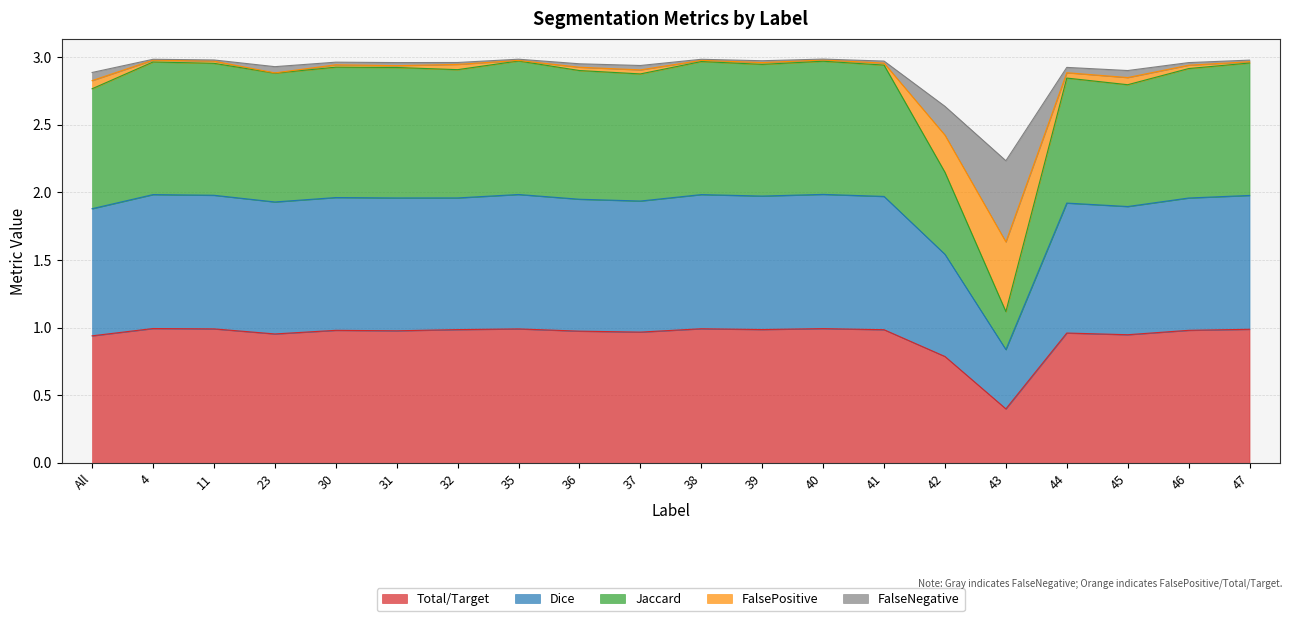

True or false: Dice and FalseNegative cross at least once.

False